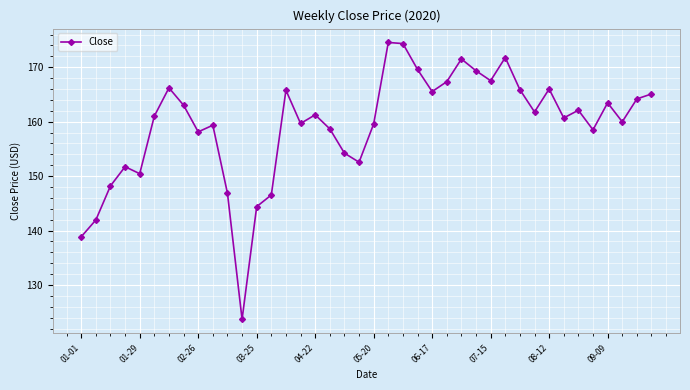

How many points are higher than both their immediate neighbors (excluding endpoints)?

11